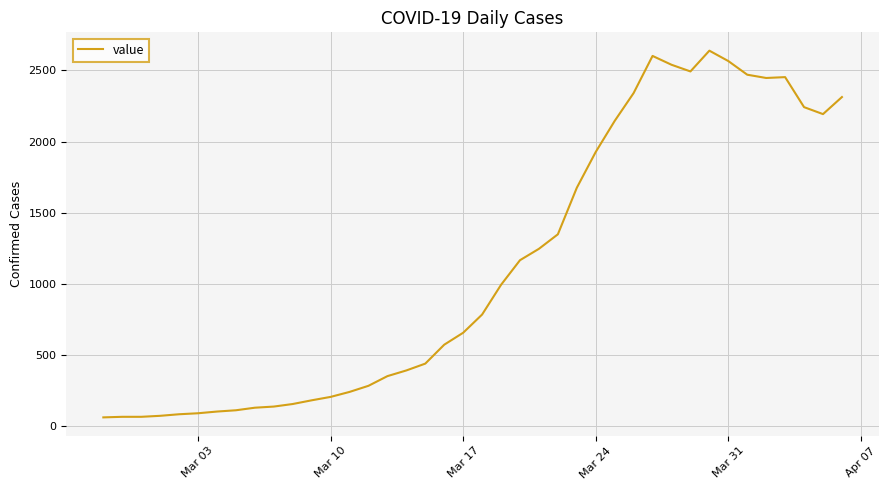

How many lines are shown in the chart?

1